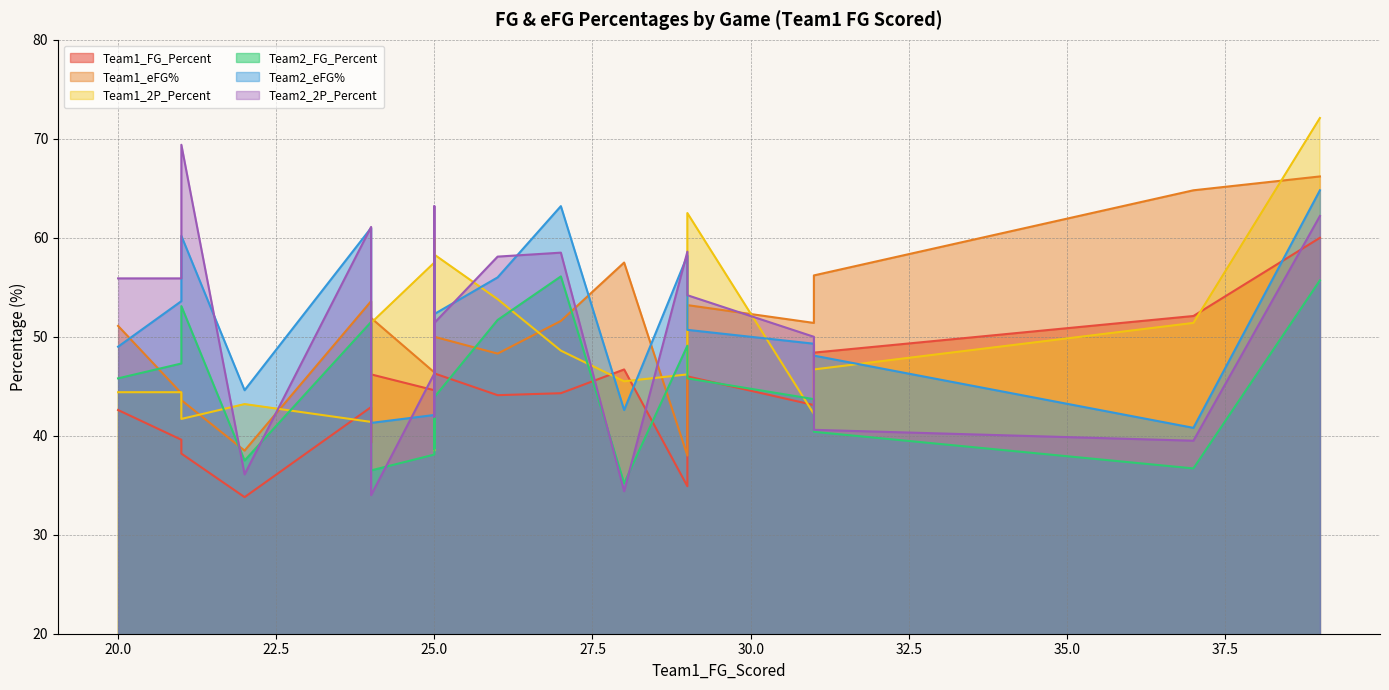

Is it true that Team1_2P_Percent equals 20.4 at Bucknell_Loyola-Maryland?

False